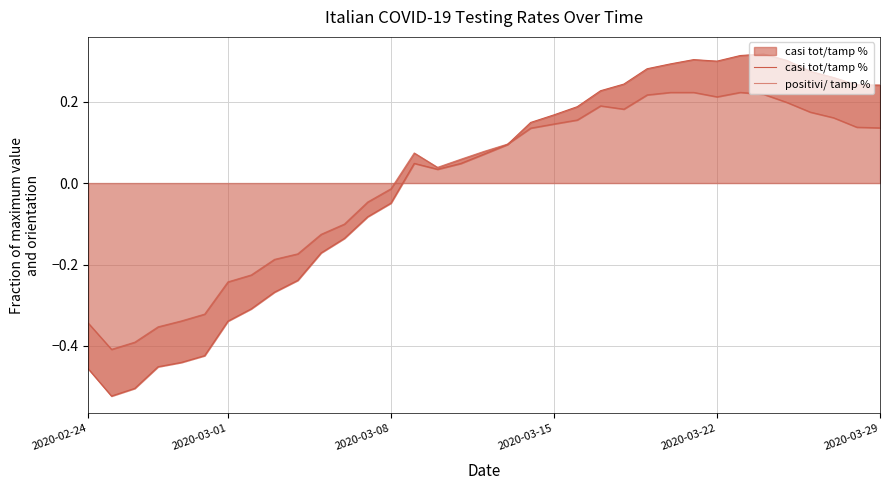

After their last crossing, which series has the higher values: casi tot/tamp % or positivi/ tamp %?

casi tot/tamp %